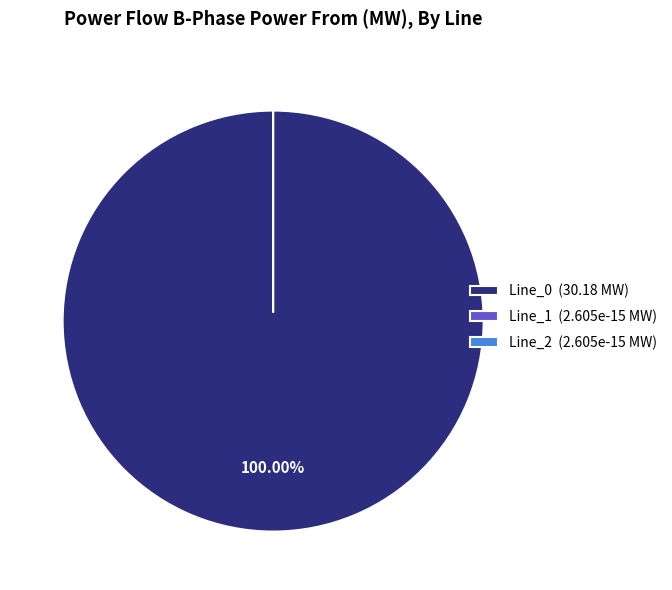

Is the sum of Line_2 and Line_1 greater than half?

No